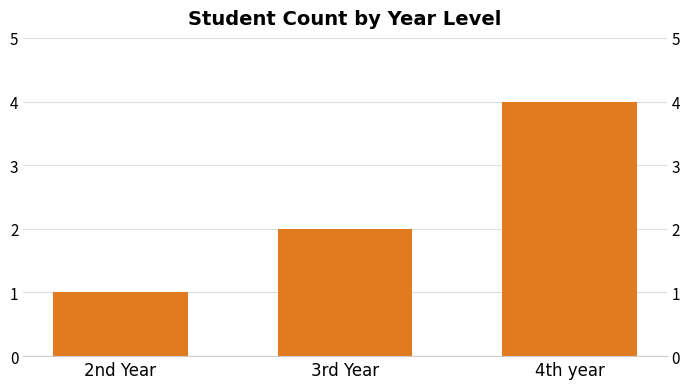

At which label does the data first exceed 2?

4th year